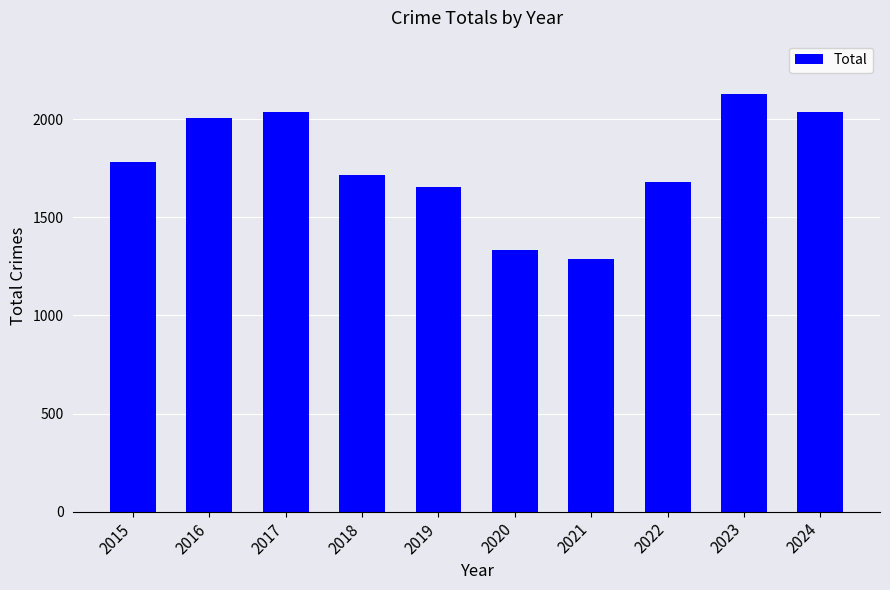

Approximately how many times larger is the value at 2023 compared to 2024?

1.0